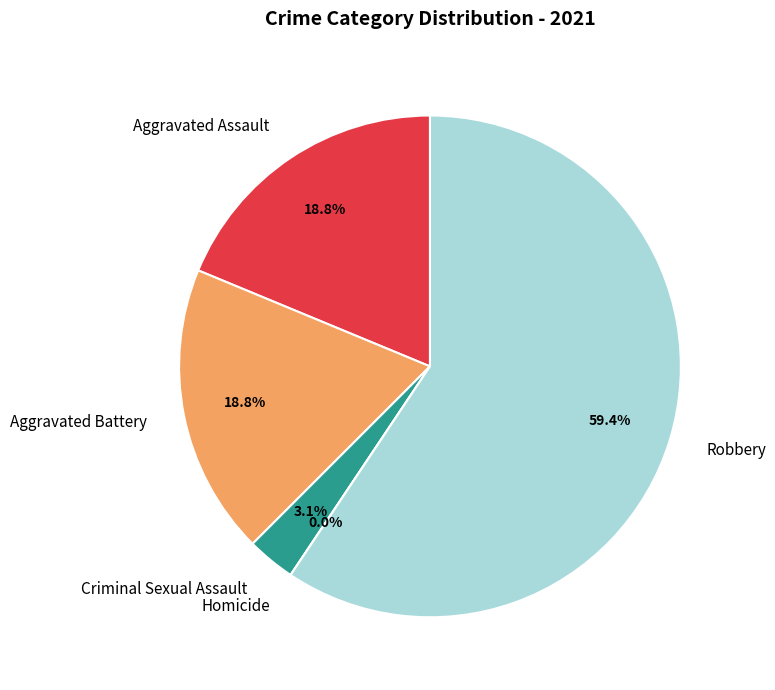

Rank the categories by value from lowest to highest.

Homicide, Criminal Sexual Assault, Aggravated Assault, Aggravated Battery, Robbery